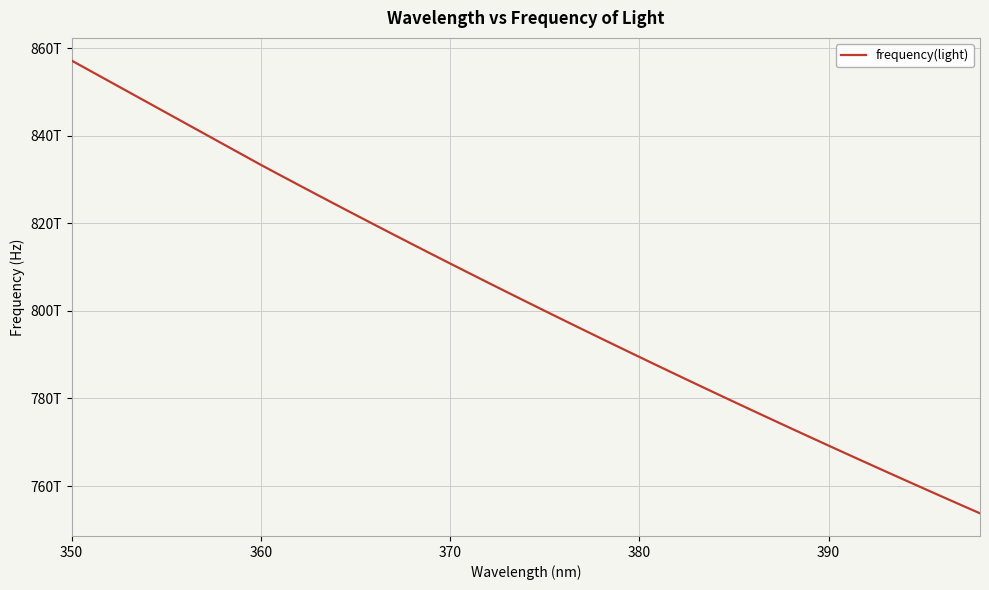

At which label does the data first exceed 793650793650794?

350